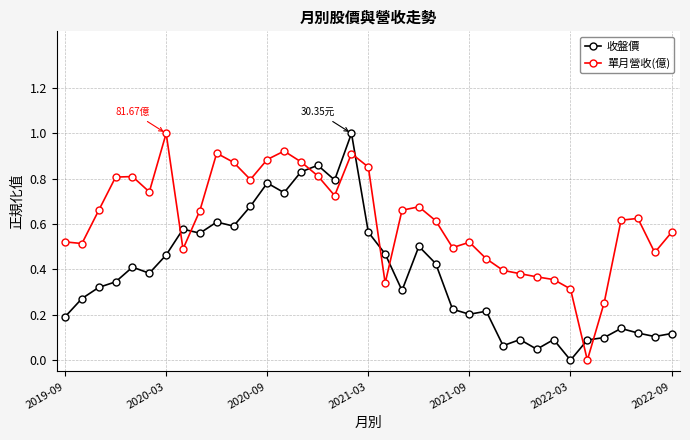

True or false: 收盤價 has more than 0 interior local peaks.

True